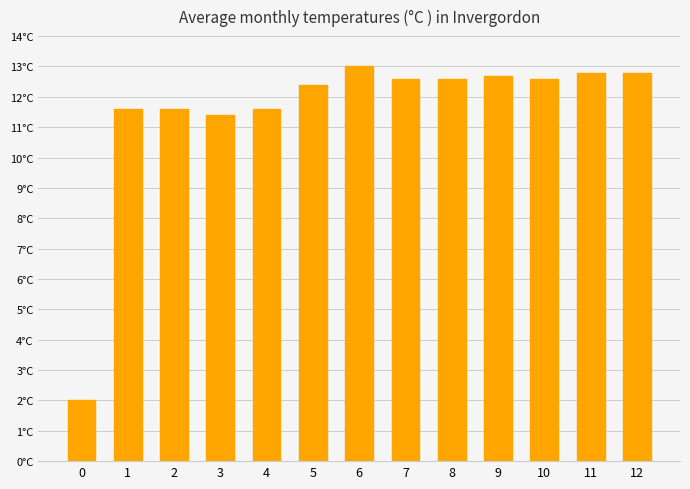

True or false: the data shows 12.6 at 7.

True